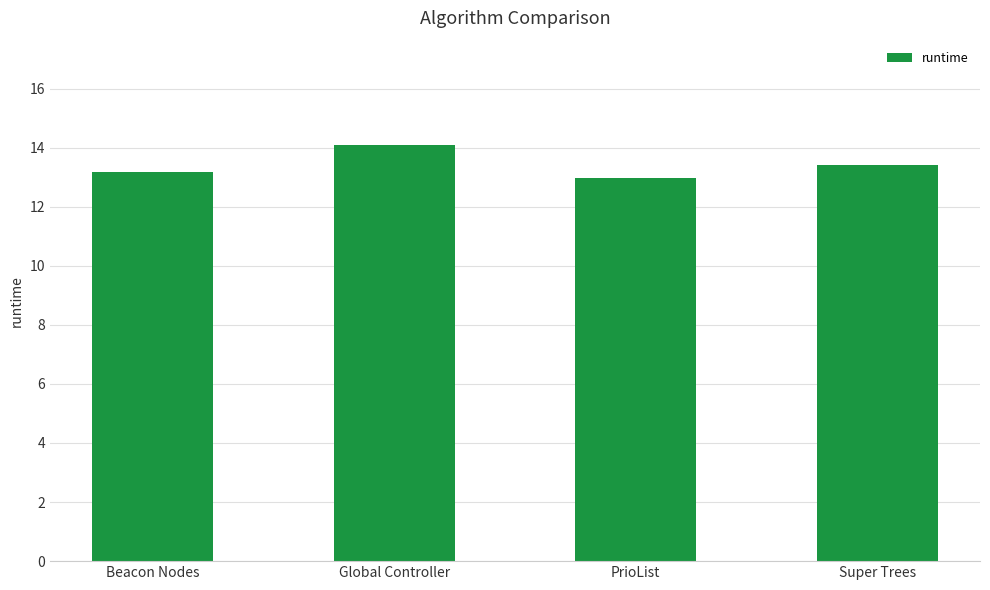

What is the average value?

13.4